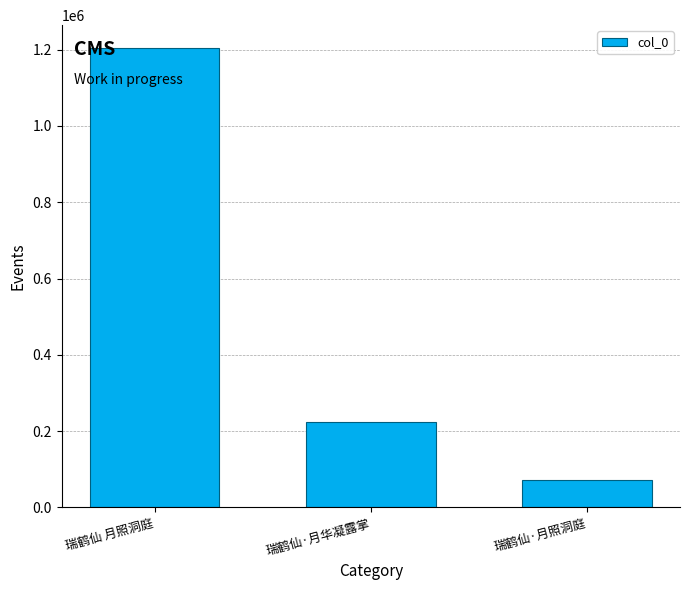

What is the change in value from 瑞鹤仙 月照洞庭 to 瑞鹤仙·月照洞庭?

-1130797